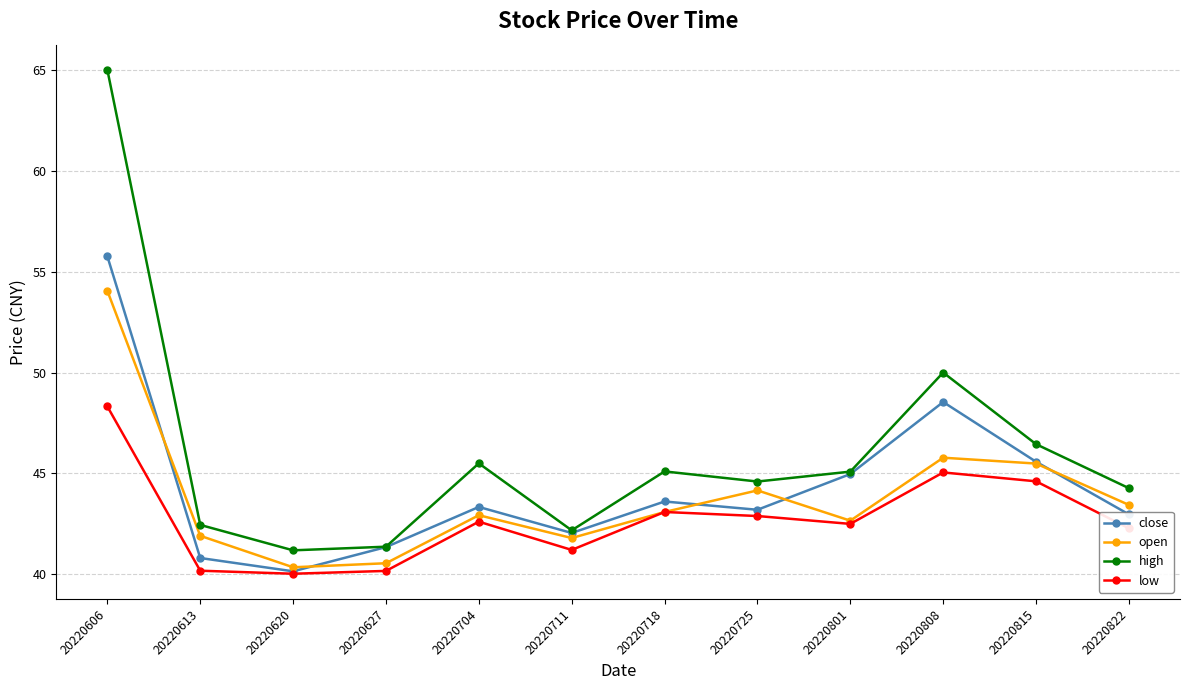

Which label corresponds to the largest value in the chart?

20220606